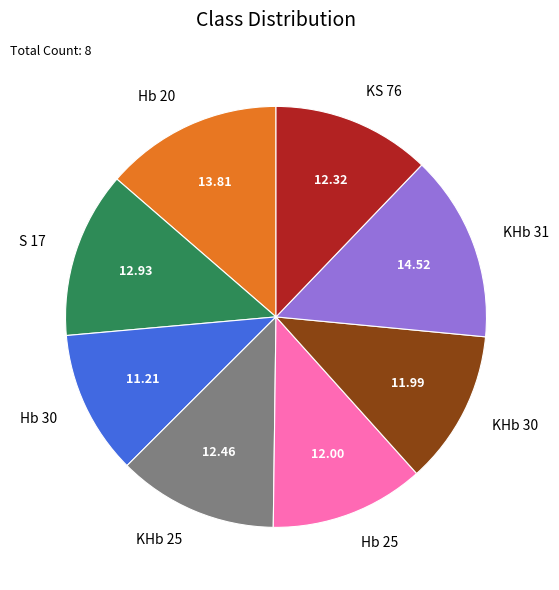

Is it true that KHb 30 is 12% of the pie?

True